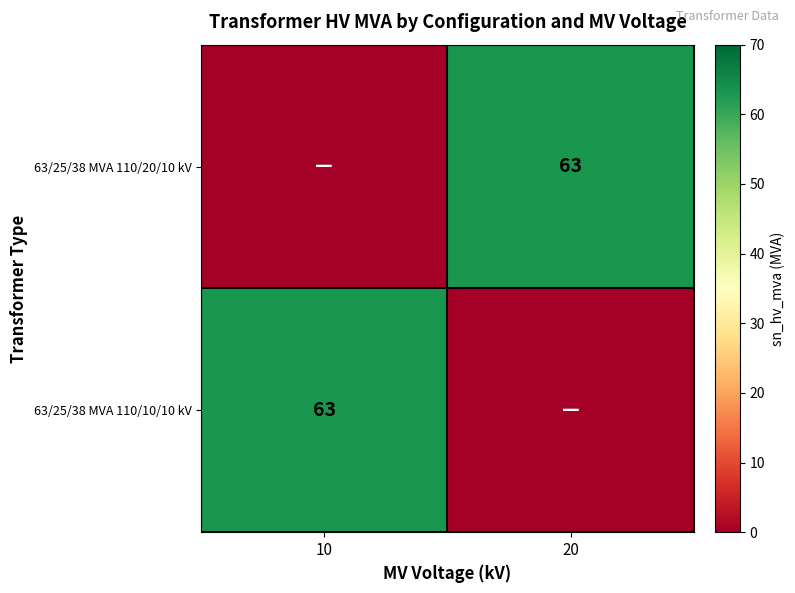

Is it true that 63/25/38 MVA 110/20/10 kV equals 63 at 20?

True